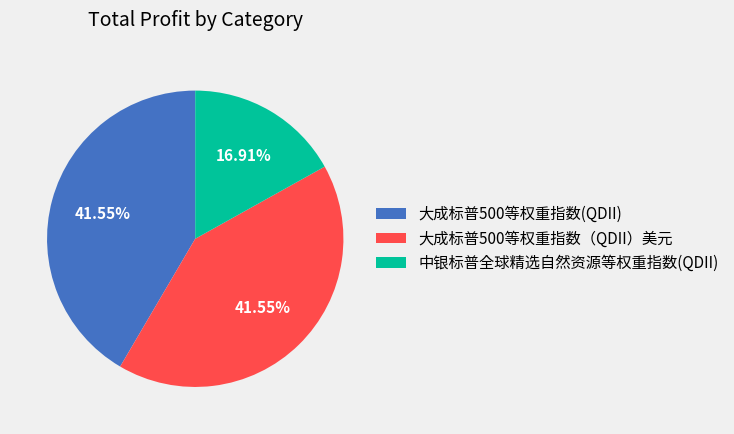

Between 大成标普500等权重指数（QDII）美元 and 中银标普全球精选自然资源等权重指数(QDII), which is larger?

大成标普500等权重指数（QDII）美元